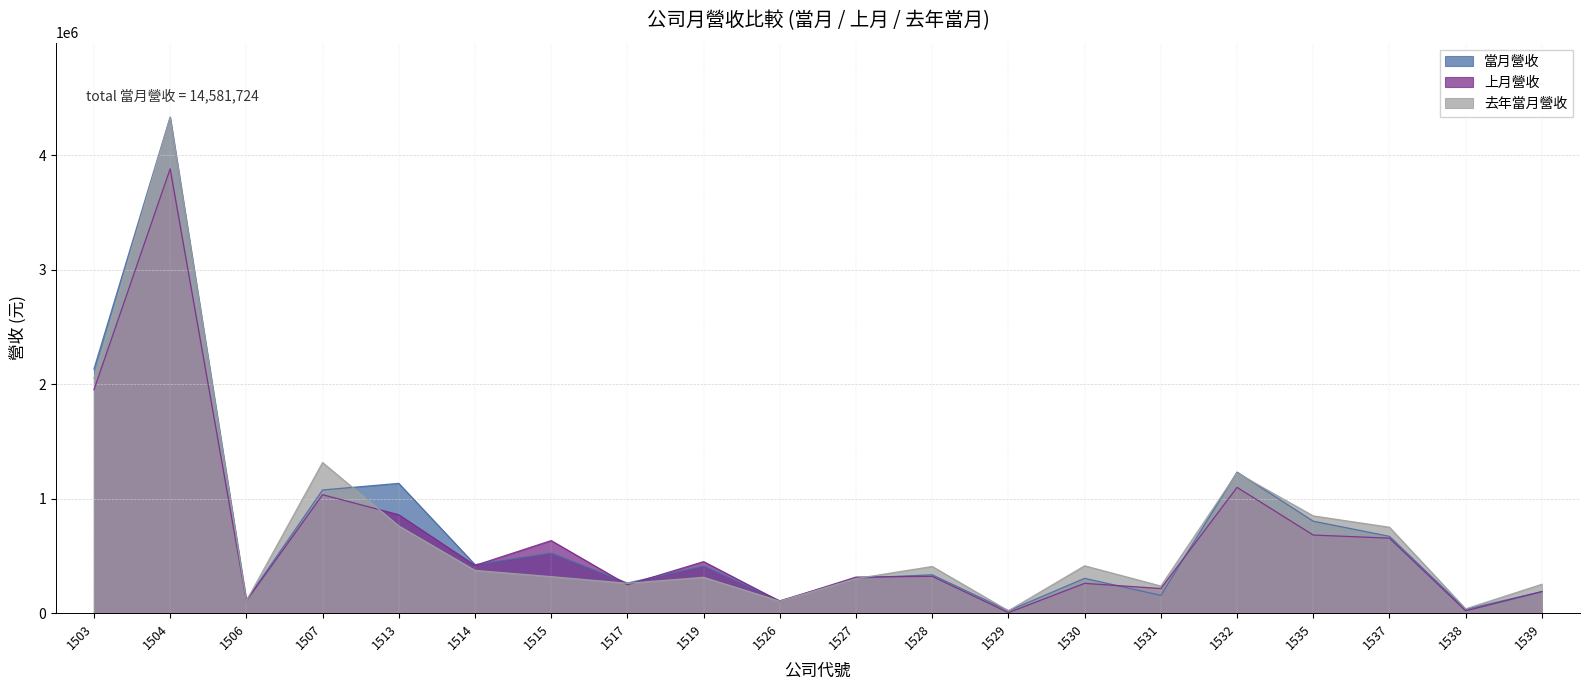

Which has a higher value, 1527 or 1538?

1527